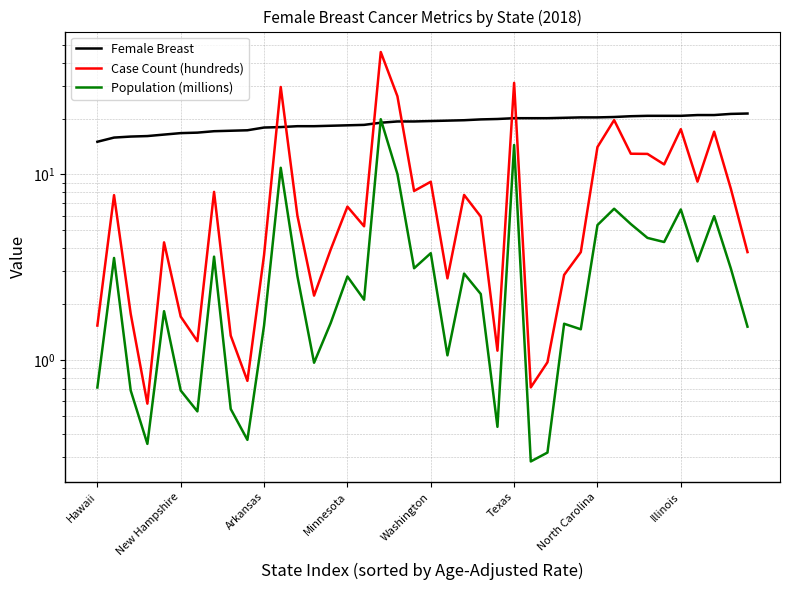

Reading right to left, list all the values displayed in this chart.

Female Breast: 21.3	21.2	20.9	20.9	20.7	20.7	20.7	20.6	20.4	20.3	20.3	20.2	20.1	20.1	20.1	19.9	19.8	19.6	19.5	19.4	19.3	19.3	19.0	18.5	18.4	18.3	18.2	18.2	18.0	17.9	17.3	17.2	17.1	16.8	16.7	16.4	16.1	16.0	15.8	15.0
Case Count (hundreds): 3.8	8.4	17.0	9.1	17.5	11.3	12.9	12.9	19.6	14.1	3.8	2.9	1.0	0.7	31.2	1.1	5.9	7.8	2.8	9.1	8.1	26.4	45.7	5.2	6.7	3.9	2.2	6.0	29.6	3.7	0.8	1.4	8.1	1.3	1.7	4.3	0.6	1.8	7.7	1.5
Population (millions): 1.5	3.1	6.0	3.4	6.5	4.3	4.5	5.4	6.5	5.3	1.5	1.6	0.3	0.3	14.4	0.4	2.3	2.9	1.1	3.8	3.1	10.0	19.8	2.1	2.8	1.6	1.0	2.8	10.9	1.5	0.4	0.5	3.6	0.5	0.7	1.8	0.4	0.7	3.5	0.7